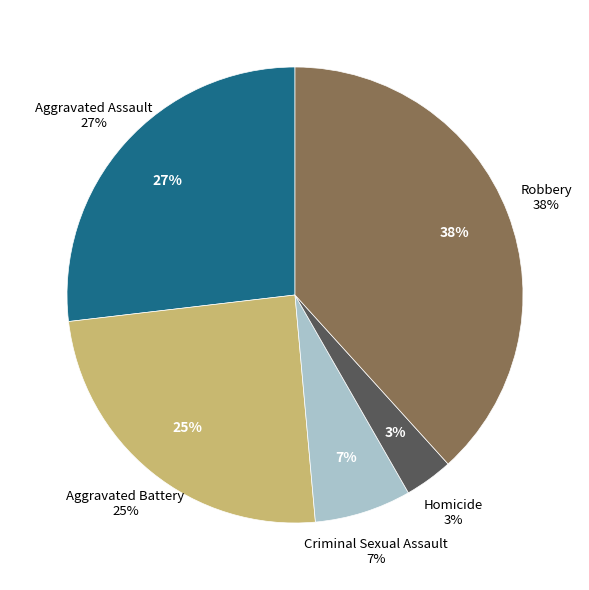

Is Aggravated Assault the majority of the pie?

No